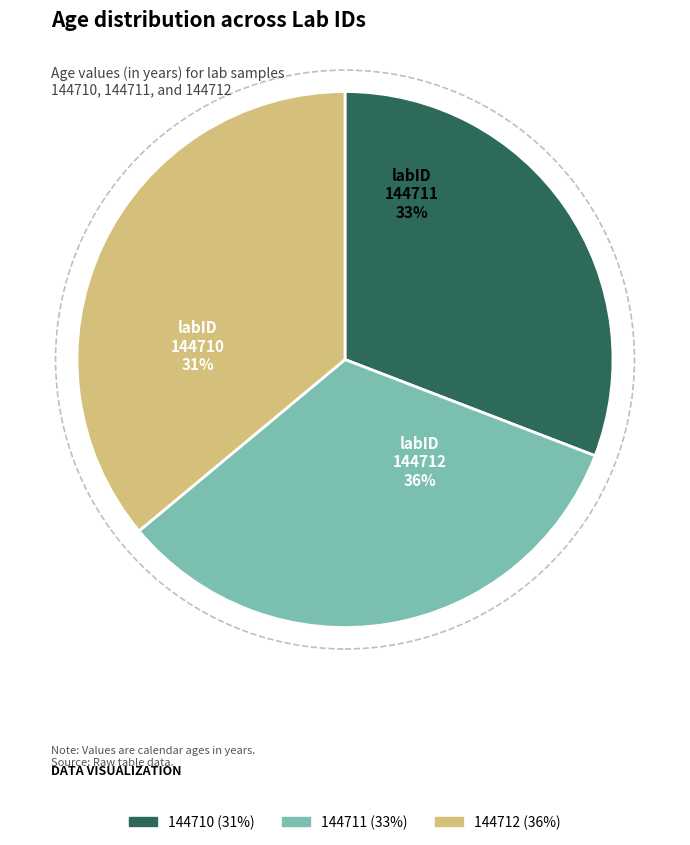

Which has a higher value, 144711 or 144710?

144711